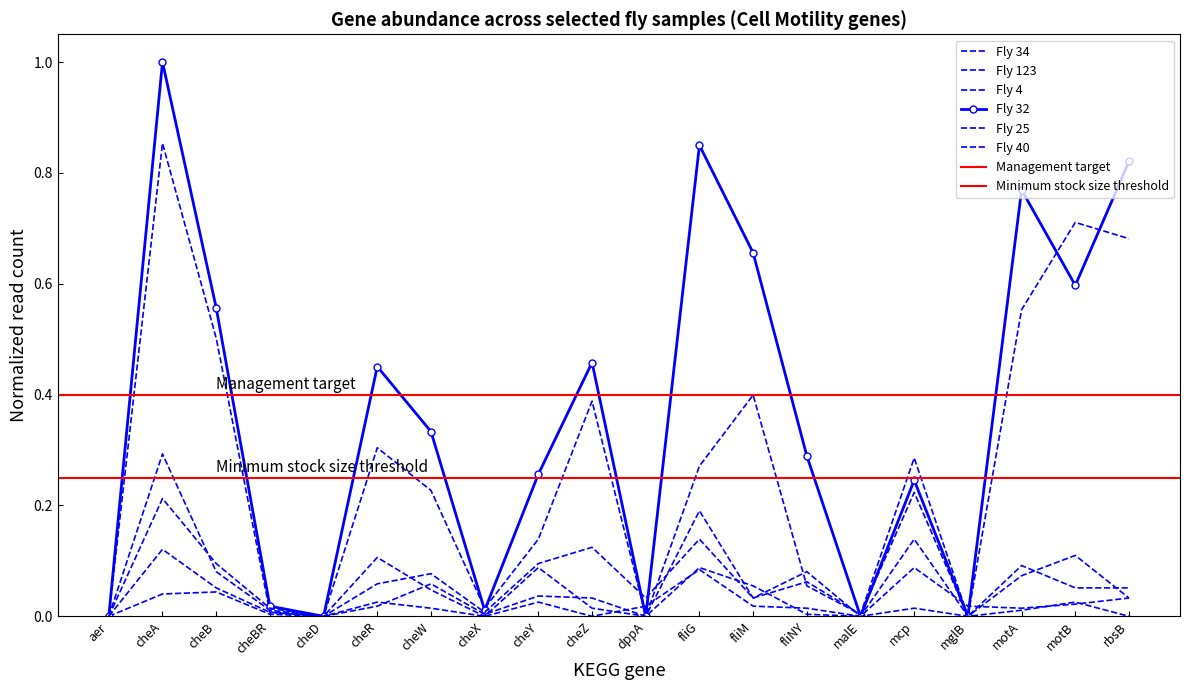

True or false: Fly 34 and Fly 32 cross at least once.

False